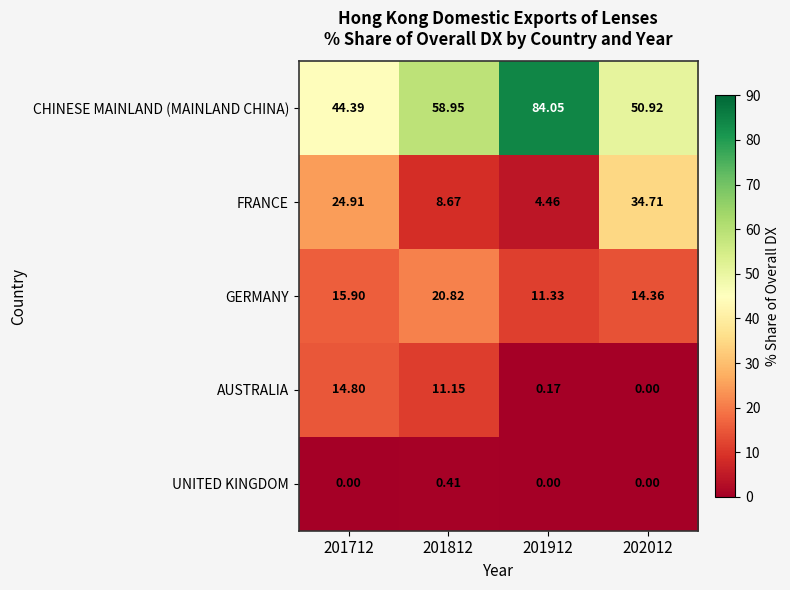

At 201712, list the series in order from largest to smallest.

CHINESE MAINLAND (MAINLAND CHINA), FRANCE, GERMANY, AUSTRALIA, UNITED KINGDOM